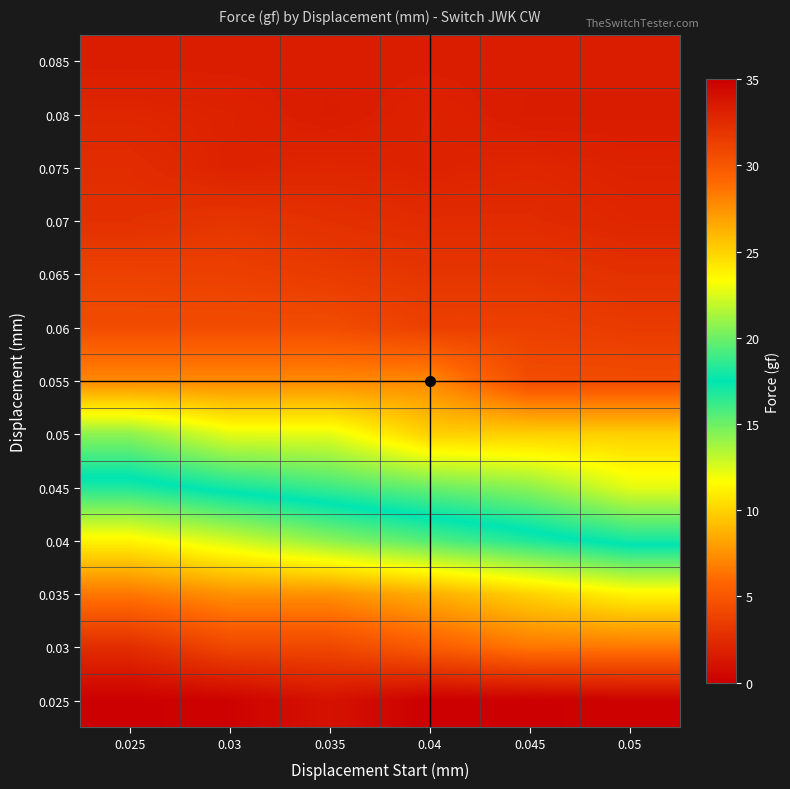

At which category is the sum across all series the highest?

0.05